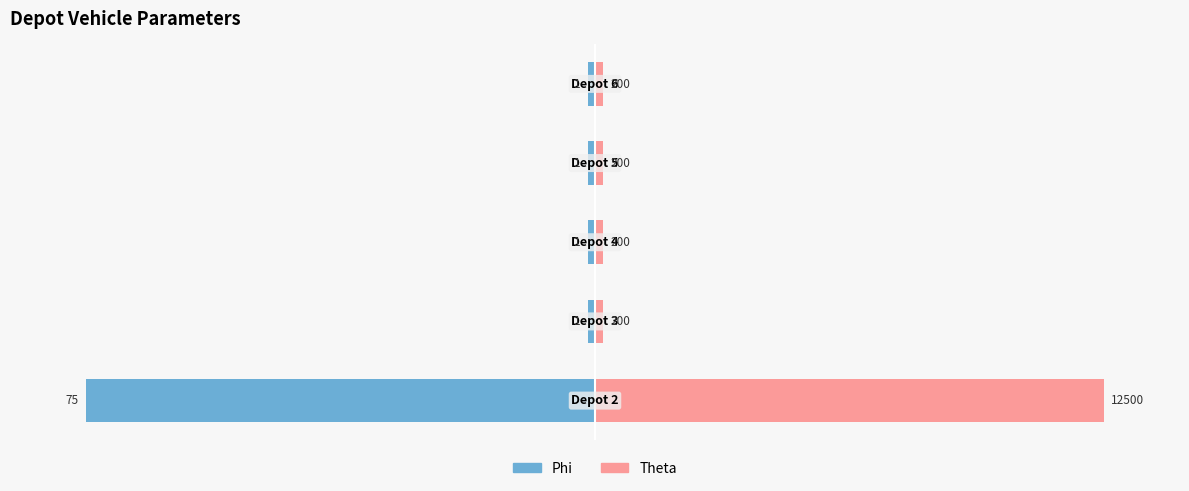

What value does the Theta series have at 3?

1.6